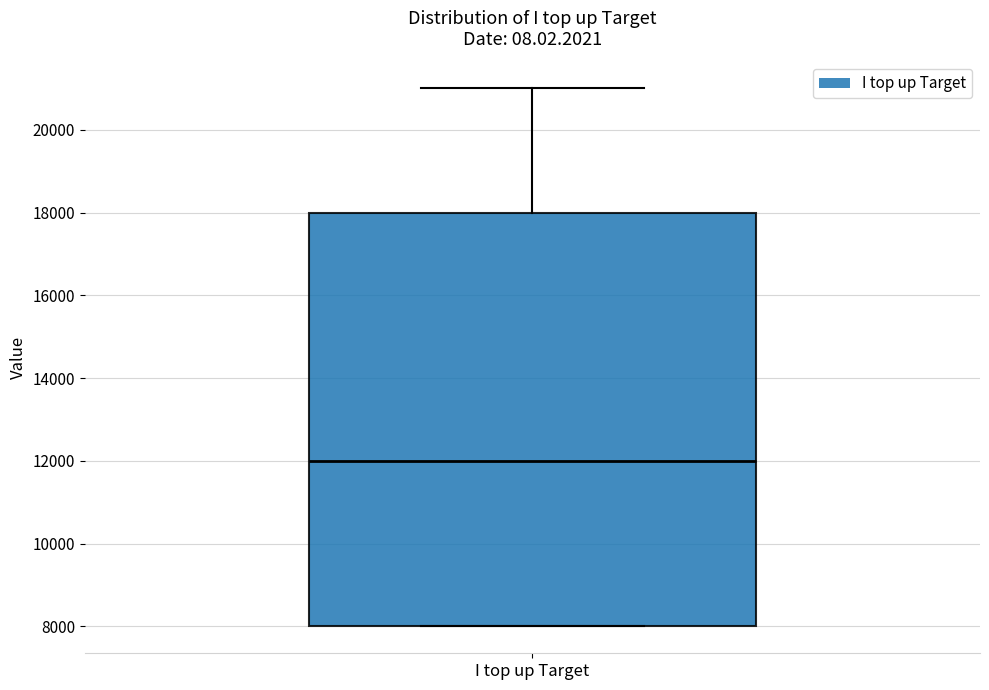

Transcribe this box plot: give where the median line is, the range the box spans, and where the two whiskers end, as read against the y-axis. The values are not printed on the chart, so give them approximately, as read against the axis.

median 12000, box 8000 to 18000, whiskers 8000 to 21000